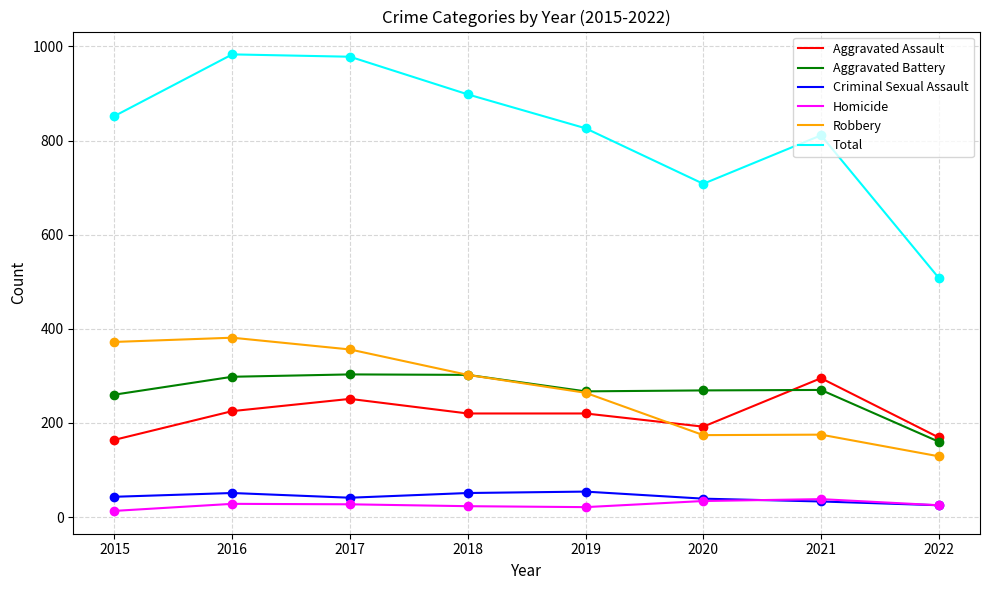

What is the spread (max minus min) of values at 2021?

778